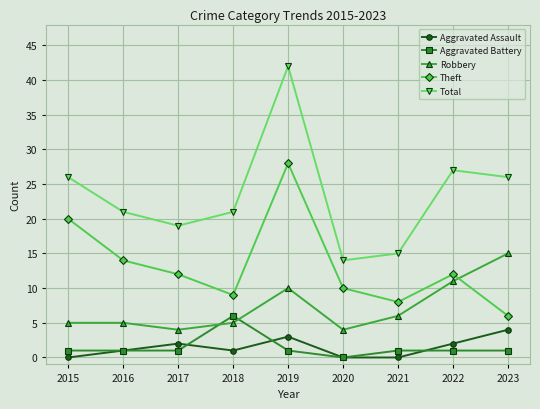

What is the difference between the Total values at 2020 and 2018?

7